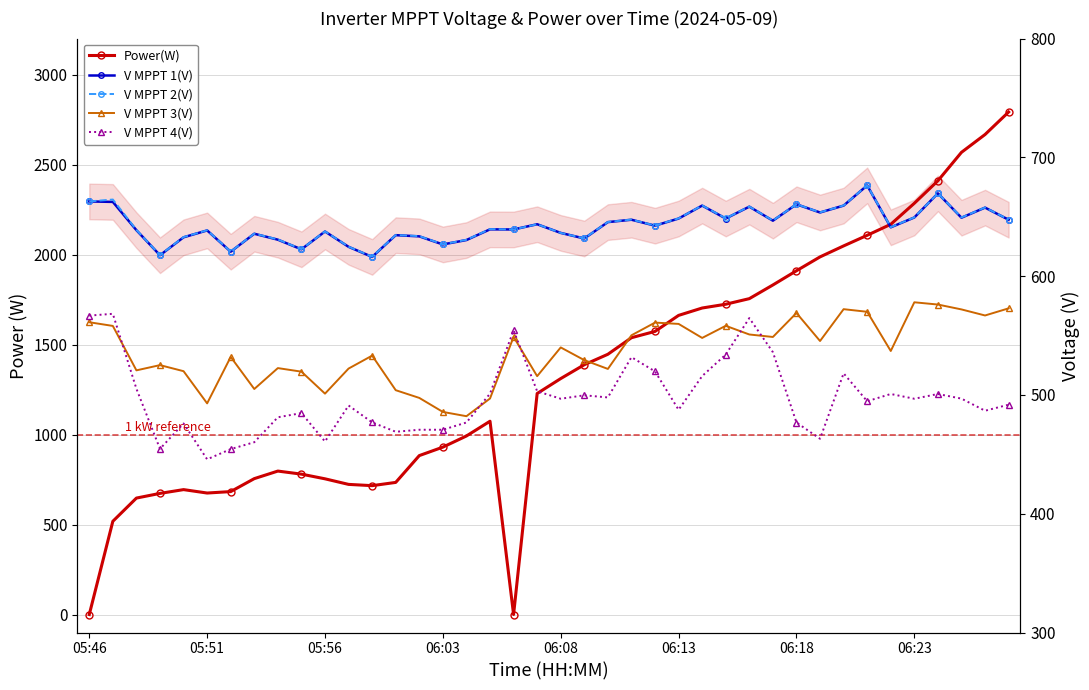

What is the value of the V MPPT 1(V) point at the 6th from the left?

638.5